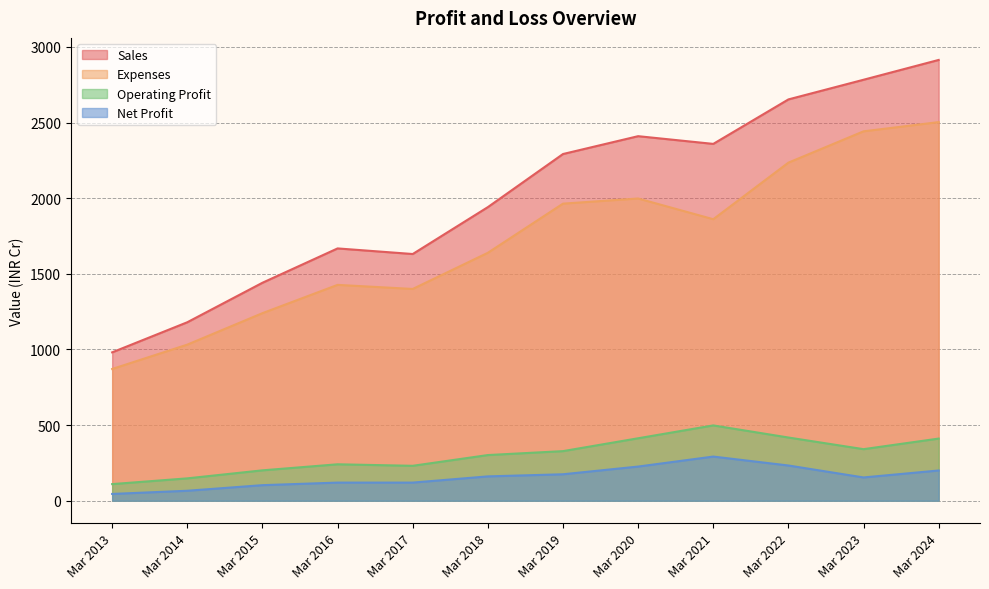

Where is the first local minimum for Expenses?

Mar 2017